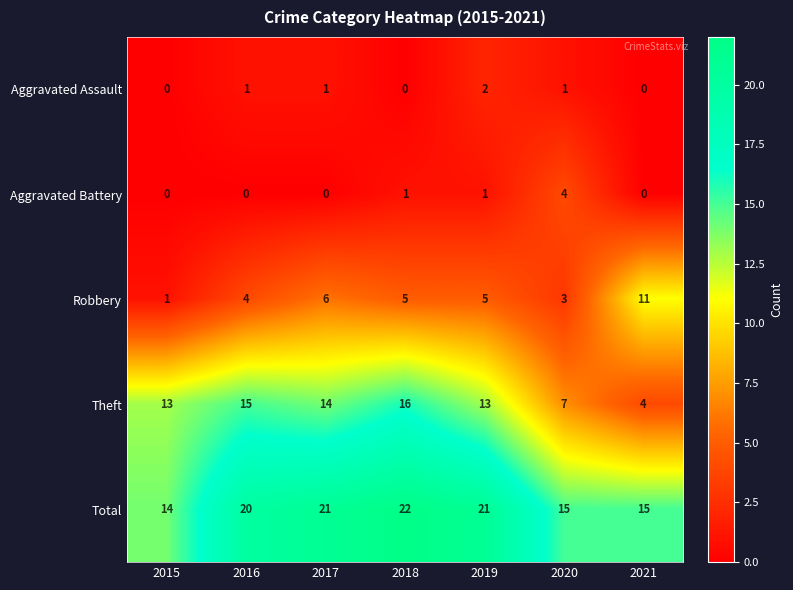

Which label corresponds to the largest value in the chart?

2018